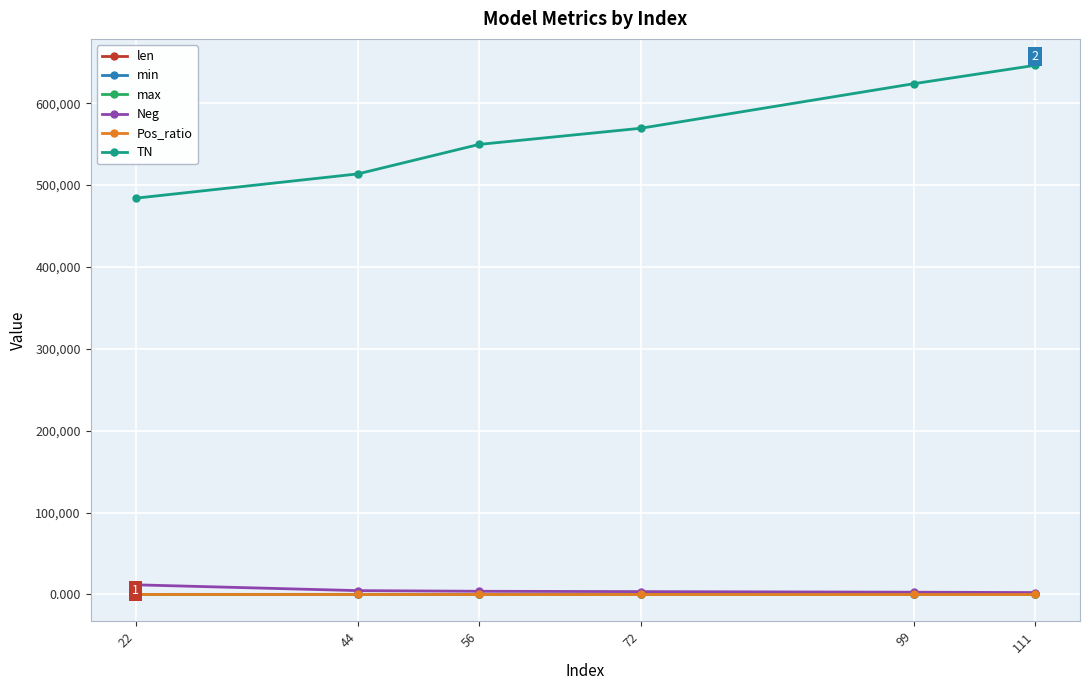

Is it true that TN equals 623818.0 at 99?

True